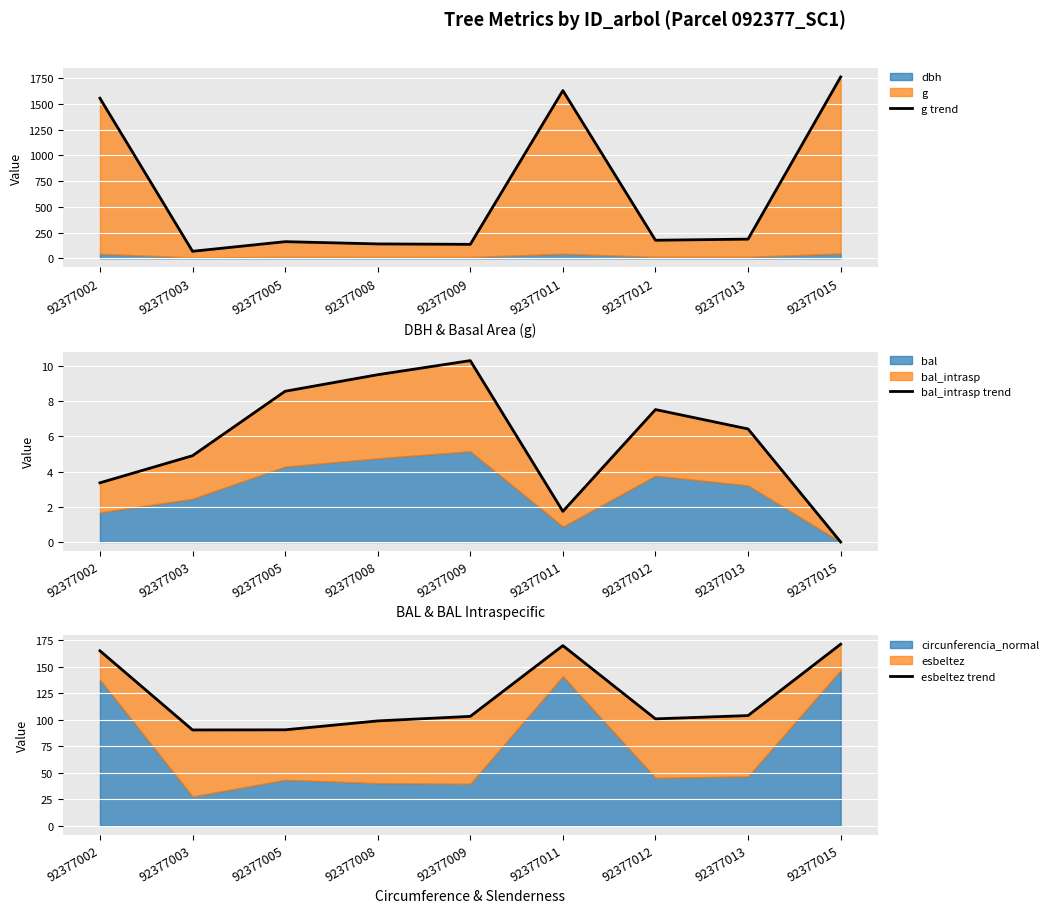

True or false: esbeltez trend and bal_intrasp trend intersect in this chart.

False